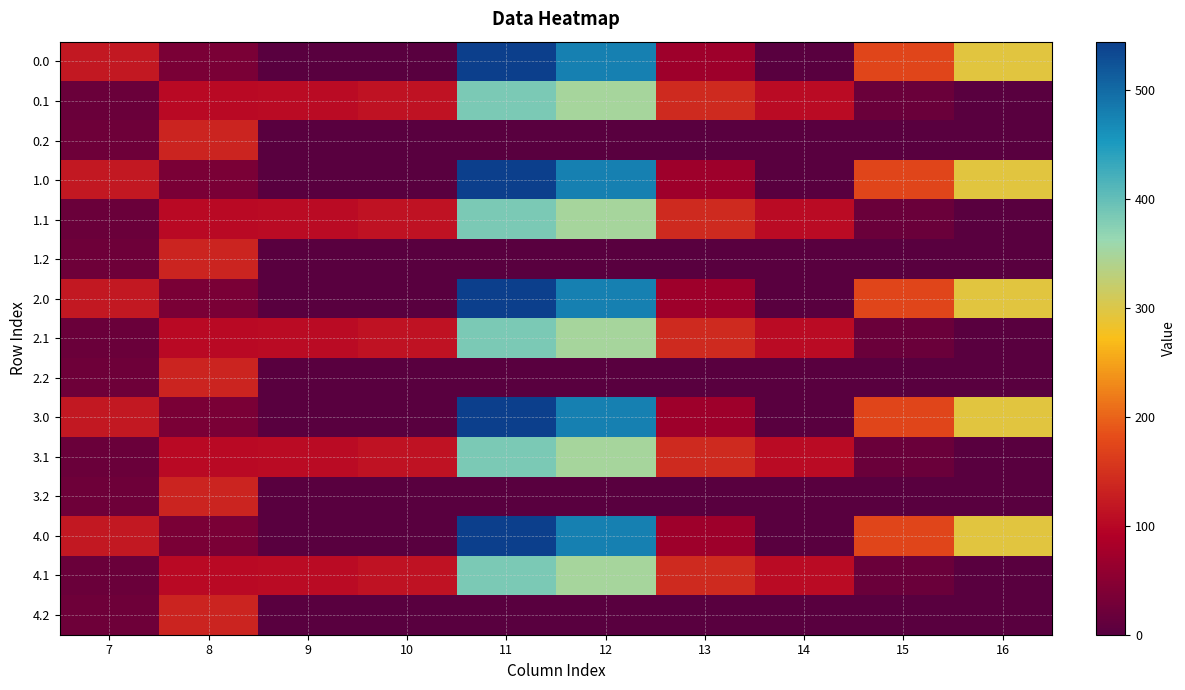

How many categories are shown in the chart?

10